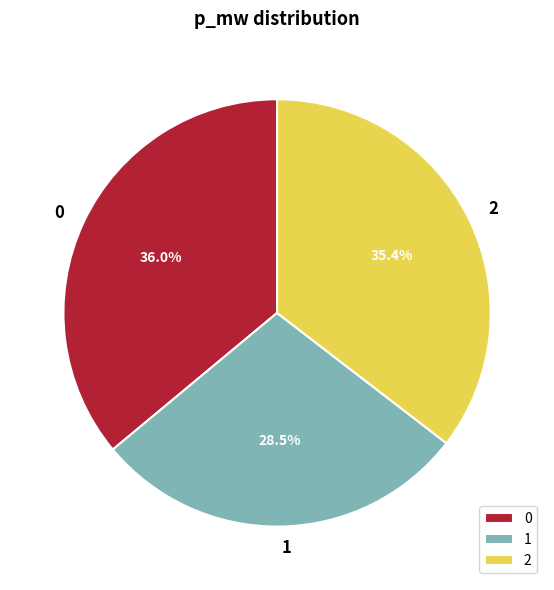

Is the sum of 0 and 2 greater than half?

Yes